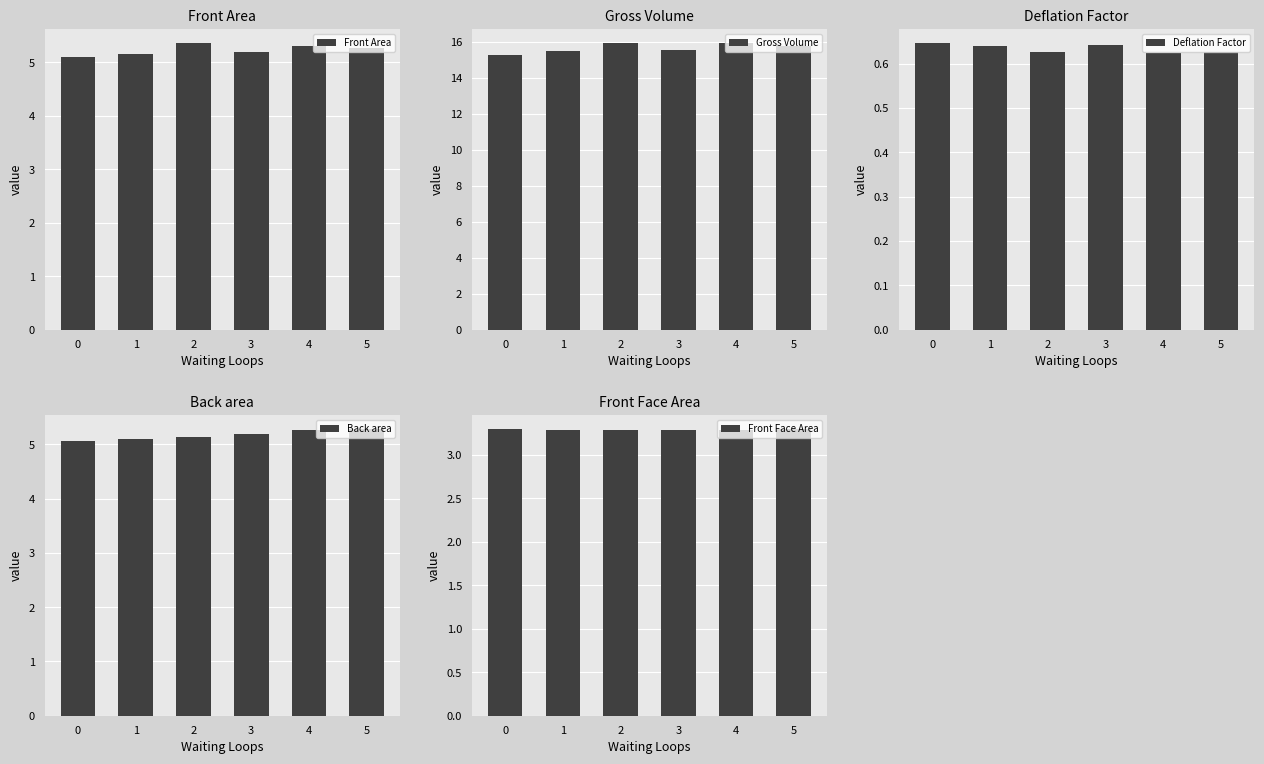

The Deflation Factor series shows 0.2 at 0. True or false?

False